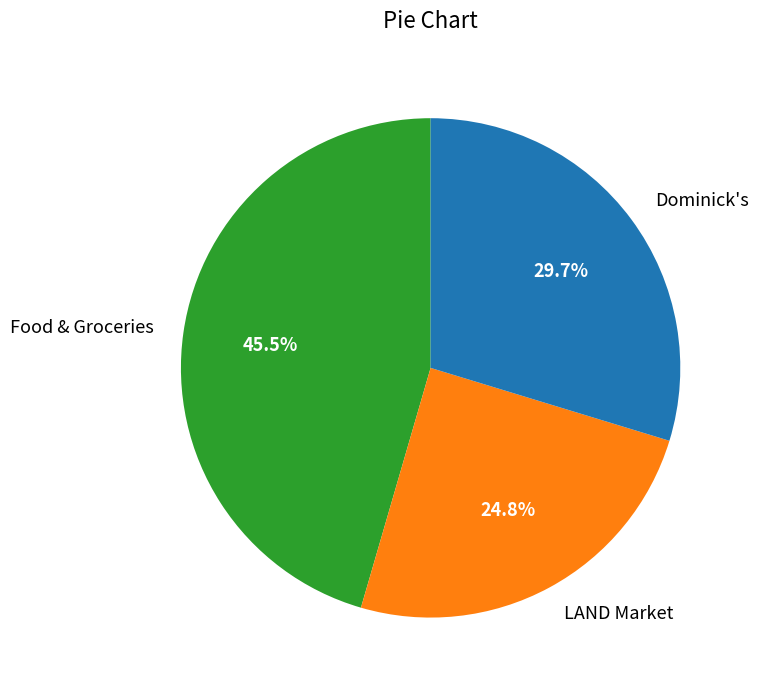

Is the sum of Food & Groceries and Dominick's greater than half?

Yes